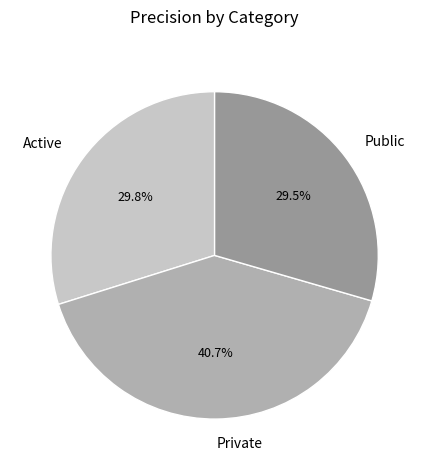

What portion of the pie excludes Active?

70.2%